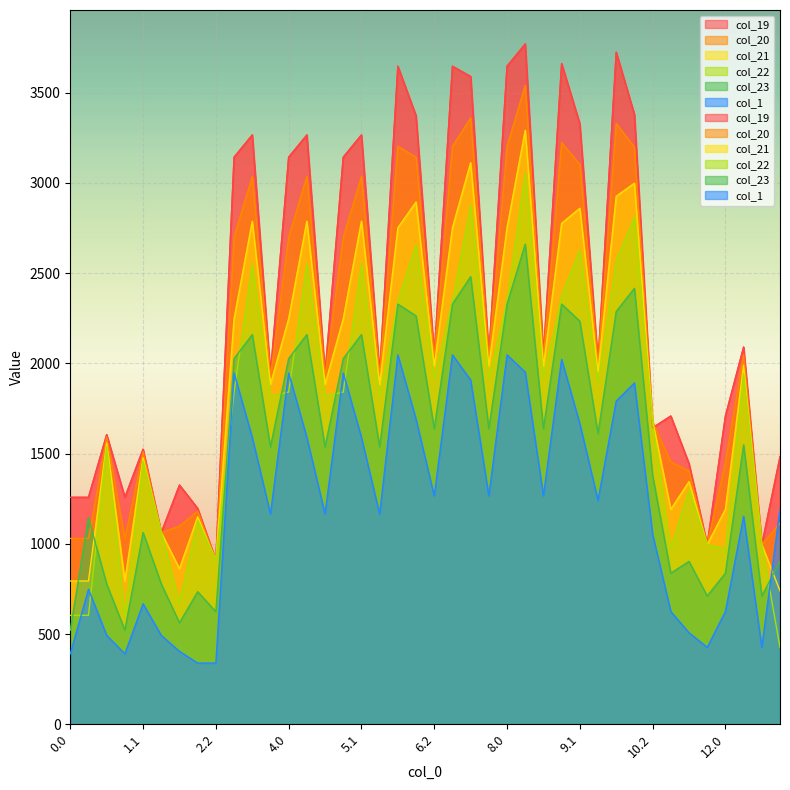

What is the average value of the col_21 series?

1932.5